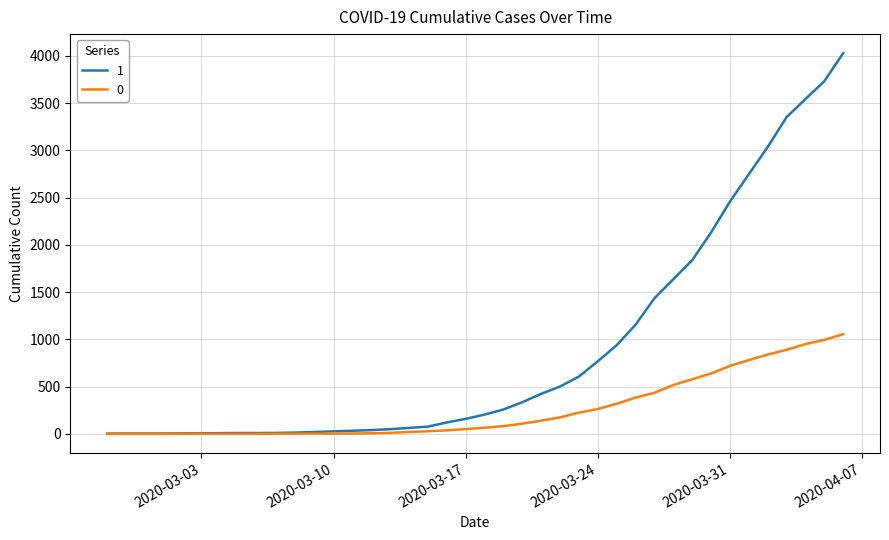

What is the difference between the maximum and second lowest values in the 0 series?

1054